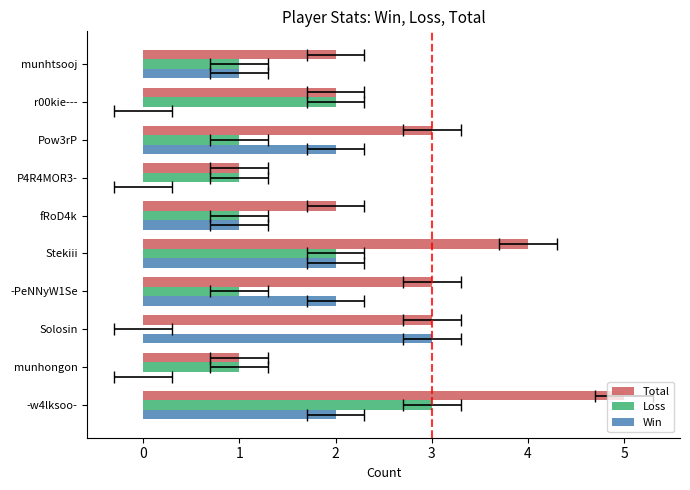

Rank the series by their maximum value, from highest to lowest.

Total, Loss, Win